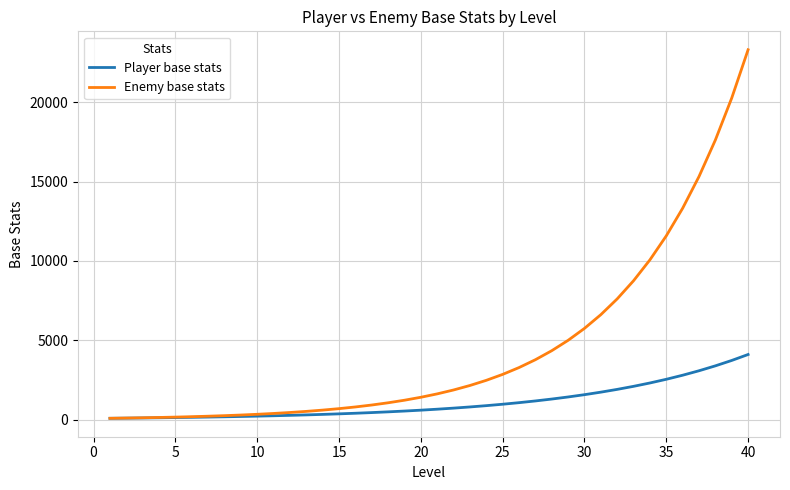

Which series has the largest range (max minus min)?

Enemy base stats